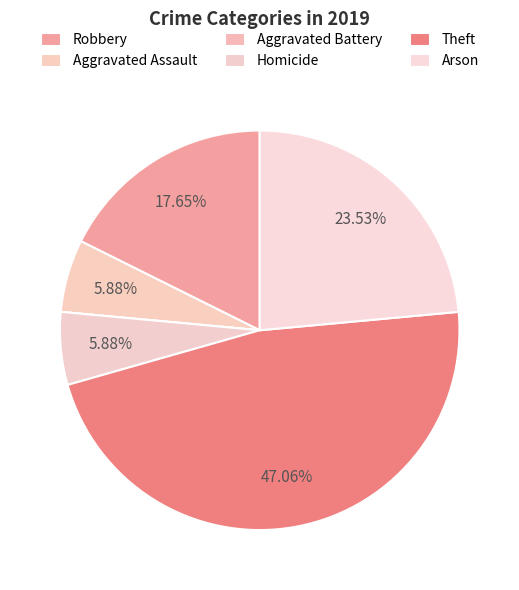

Is the sum of Robbery and Theft greater than half?

Yes